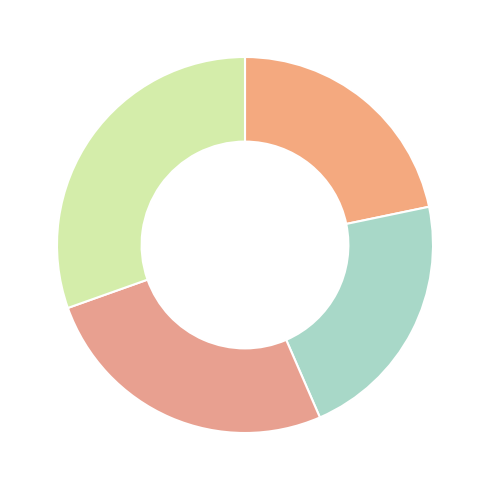

Count the number of slices in the pie.

4